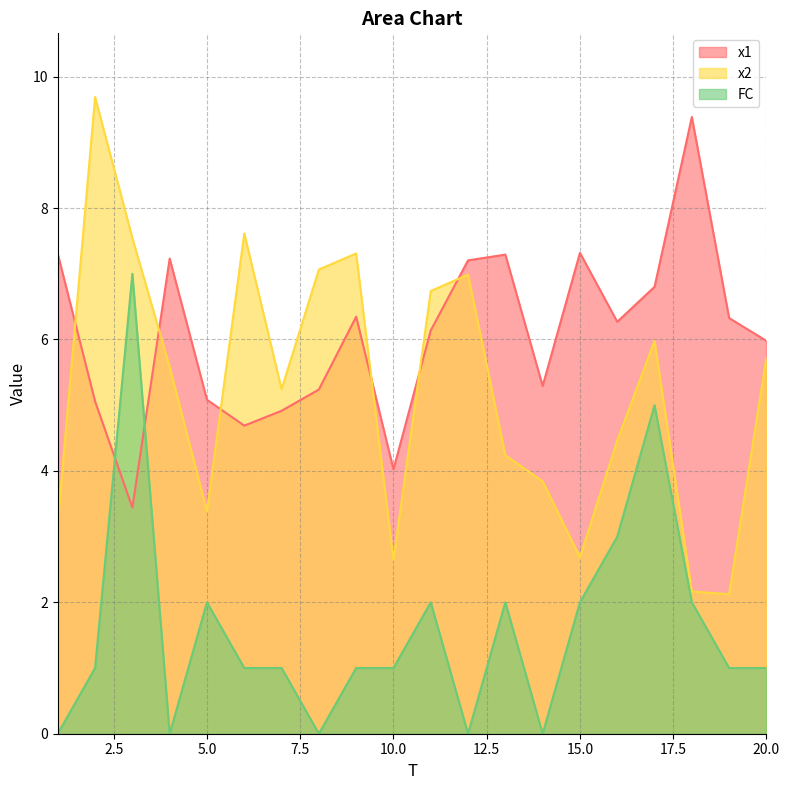

Which has a higher value, 14 or 11?

11